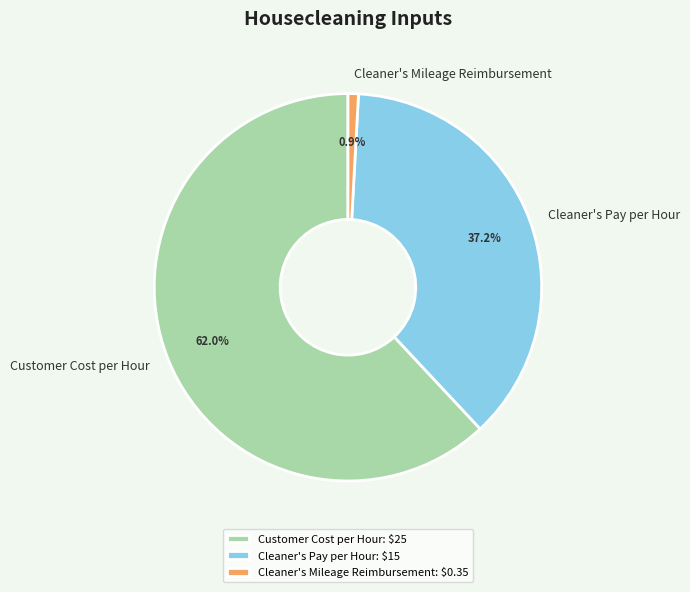

Which slice is the smallest?

Cleaner's Mileage Reimbursement